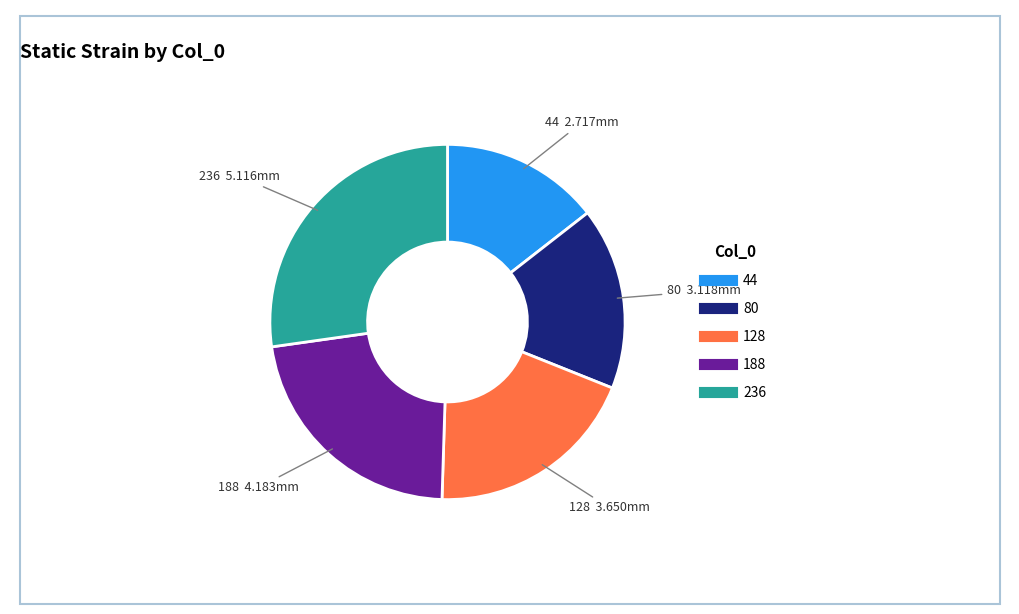

What is the ratio of the value at 236 to the value at 44?

1.9